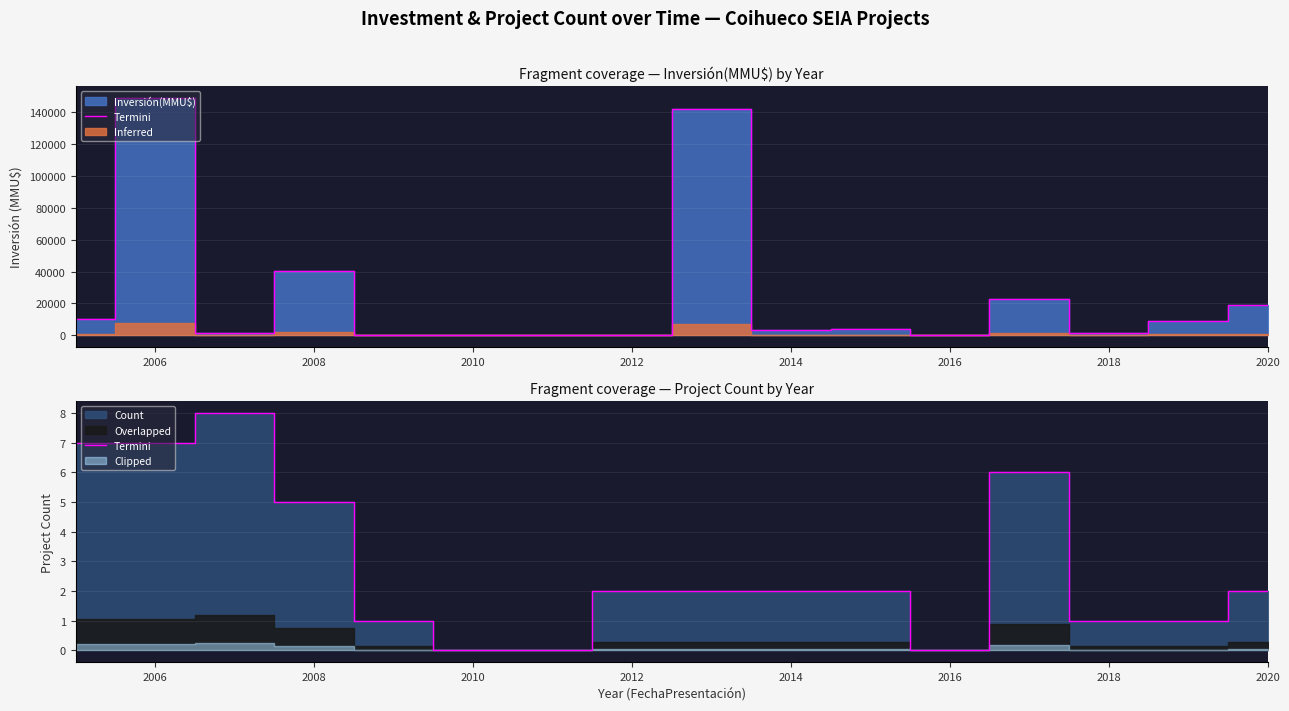

What is the average value?

3